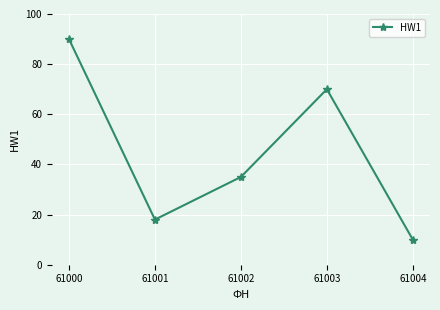

What is the value of the 5th point from the left?

10